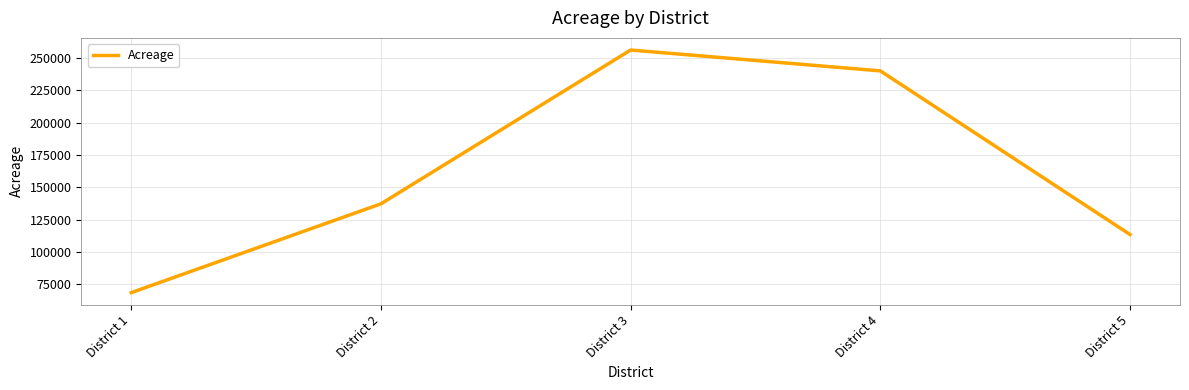

Approximately how many times larger is the value at District 2 compared to District 4?

0.6